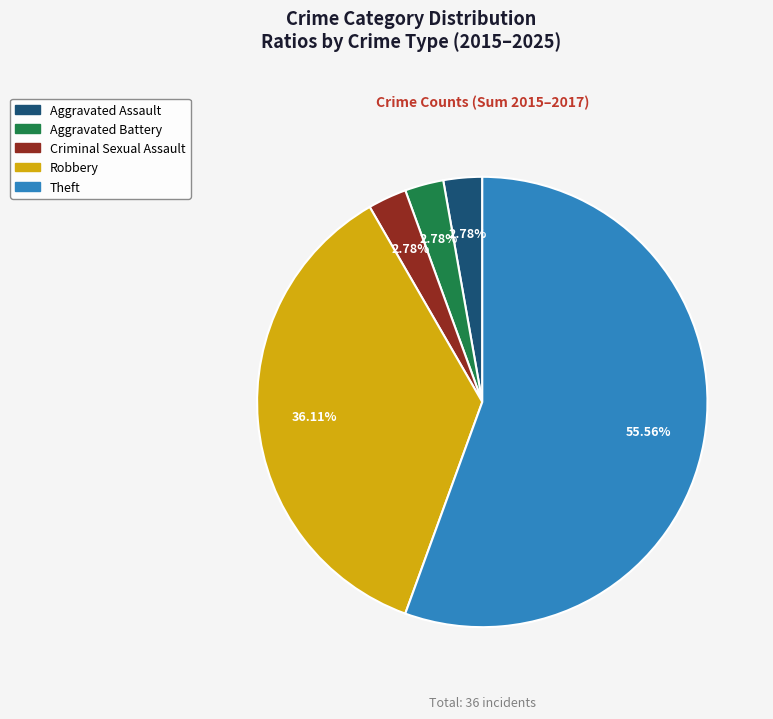

To the nearest percent, what percentage of the pie is Robbery?

36%